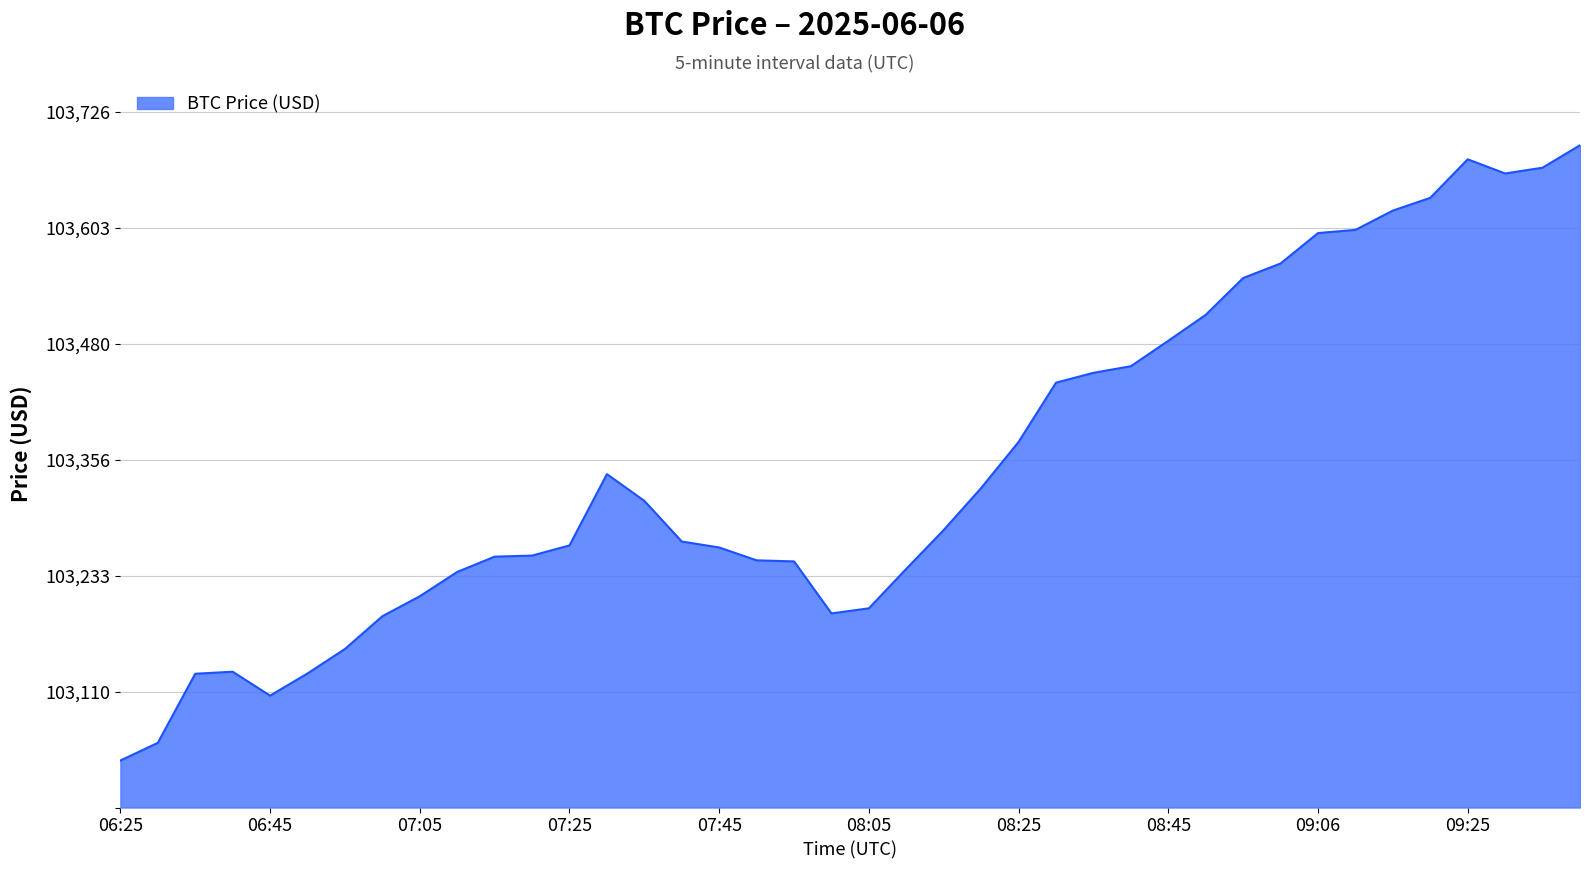

Is this an area chart (filled region under the line)?

Yes